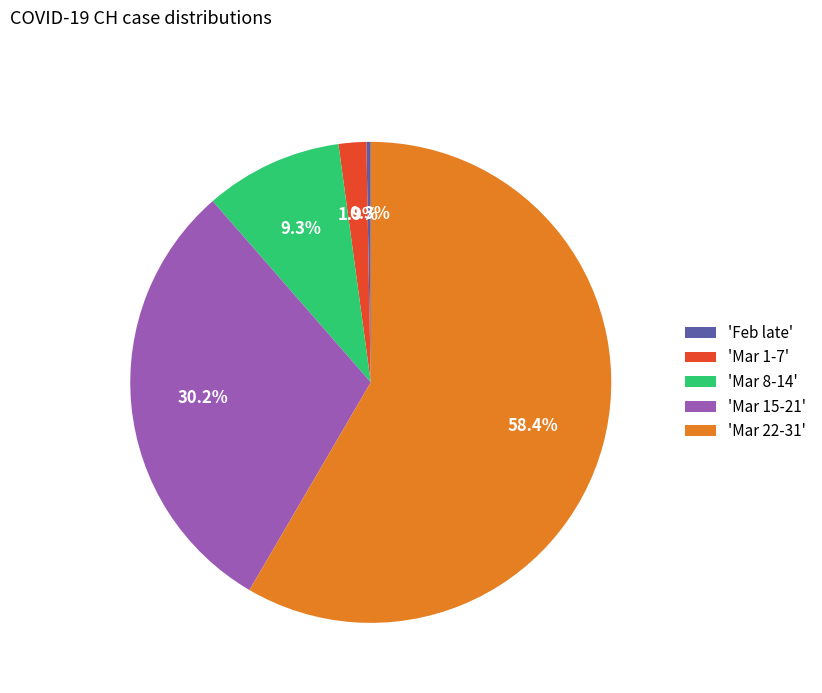

What is the majority slice?

'Mar 22-31'